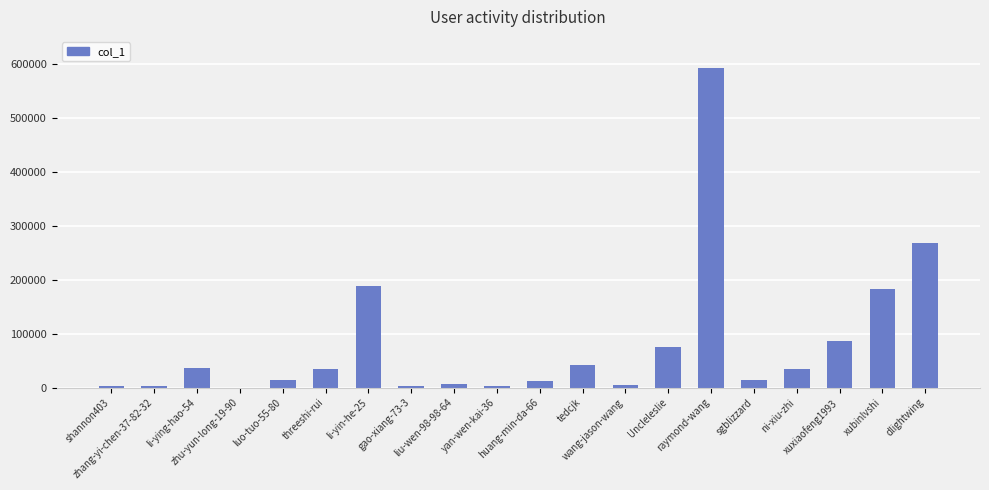

What is the approximate value at liu-wen-98-98-64, to the nearest 50?

6100